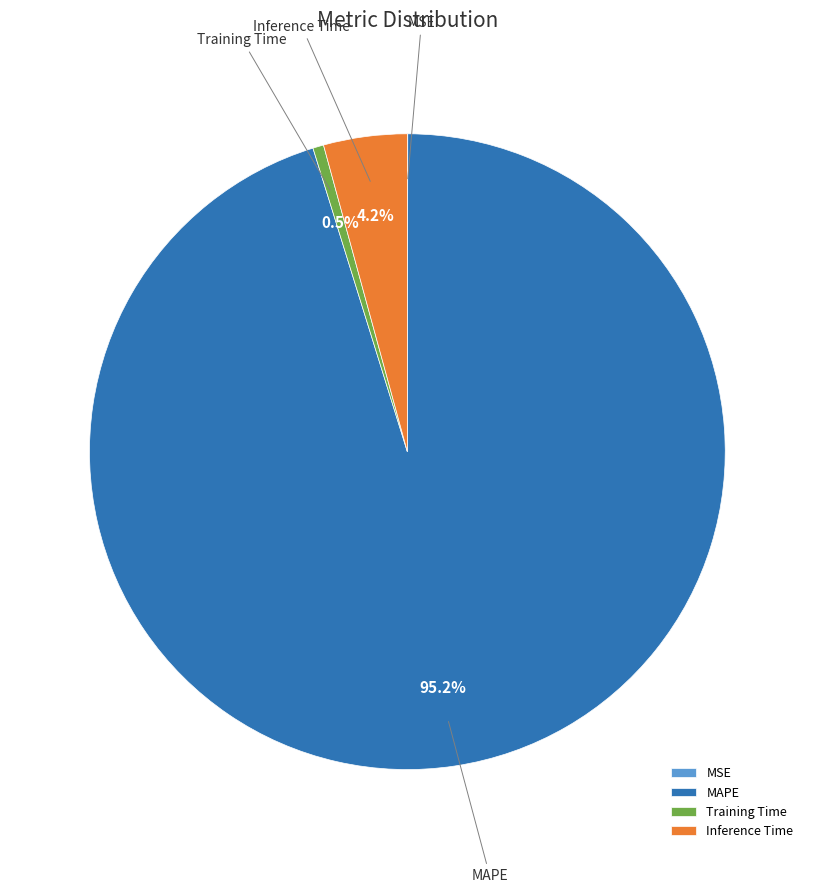

What portion of the pie excludes Inference Time?

95.8%